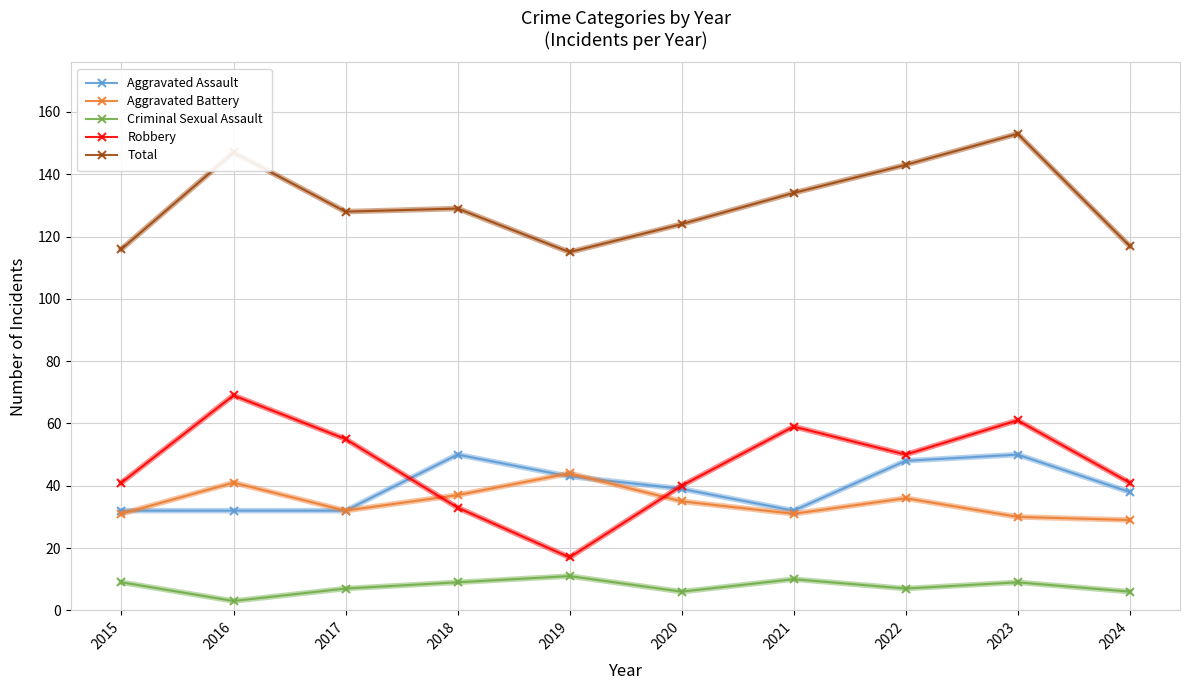

True or false: Criminal Sexual Assault and Total intersect in this chart.

False